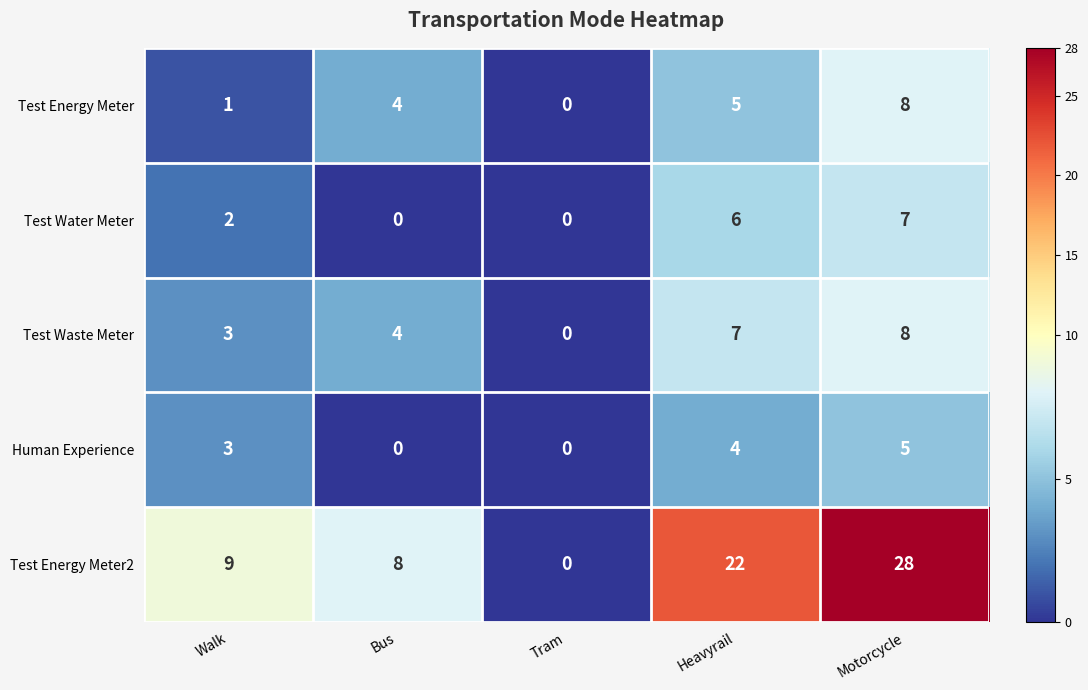

True or false: Test Water Meter has a value of 7 at Motorcycle.

True